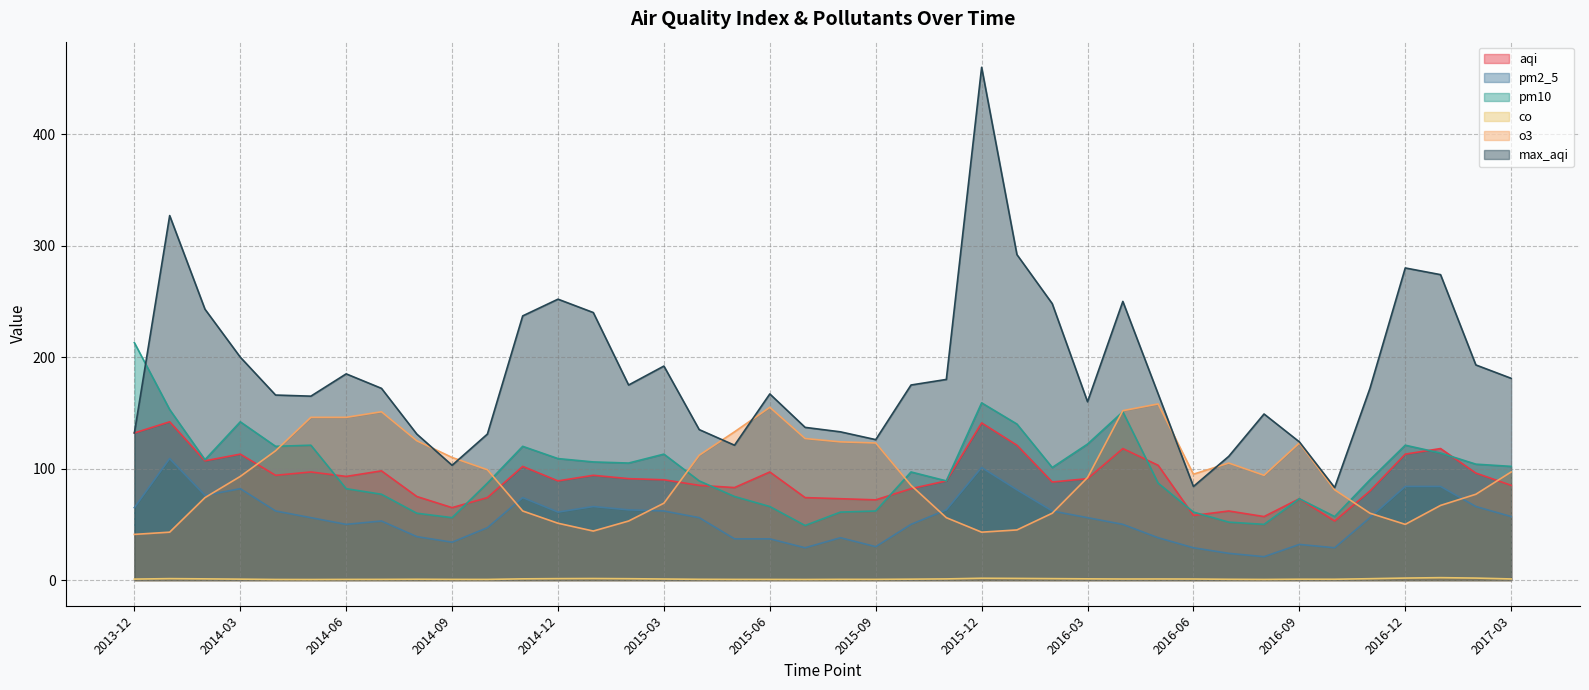

True or false: pm2_5 has a value of 30.0 at 2015-11.

False